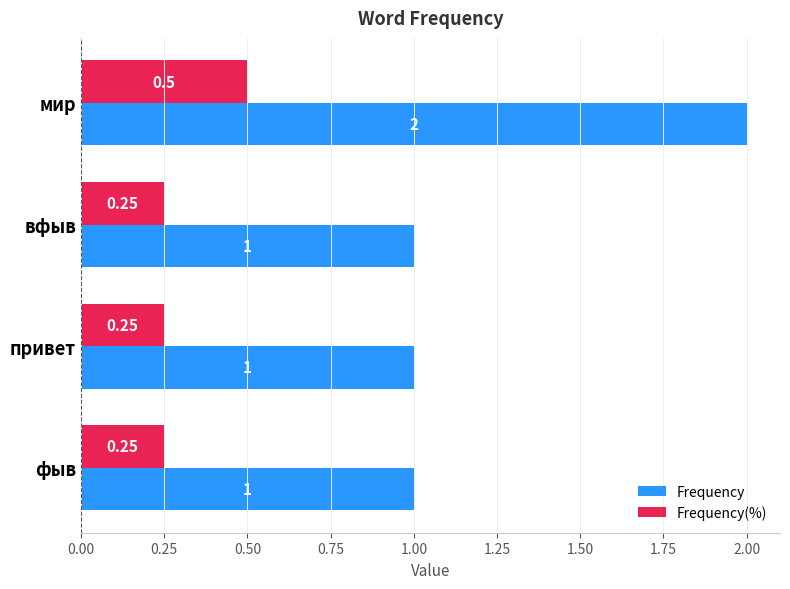

List the series in order of their overall mean, lowest first.

Frequency(%), Frequency